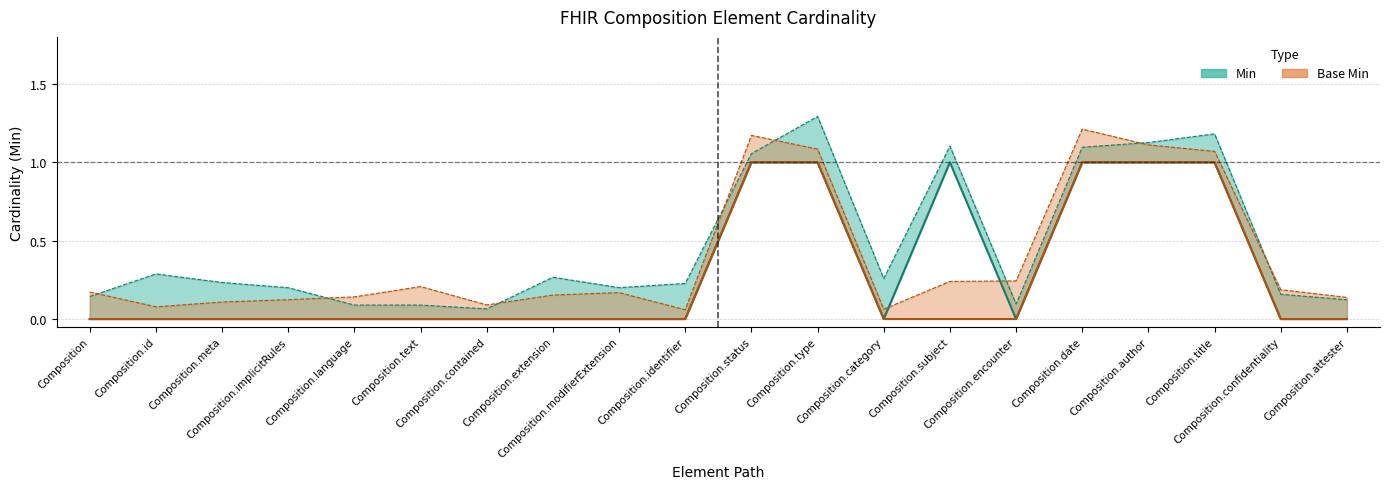

The Base Min series shows 0 at Composition. True or false?

True